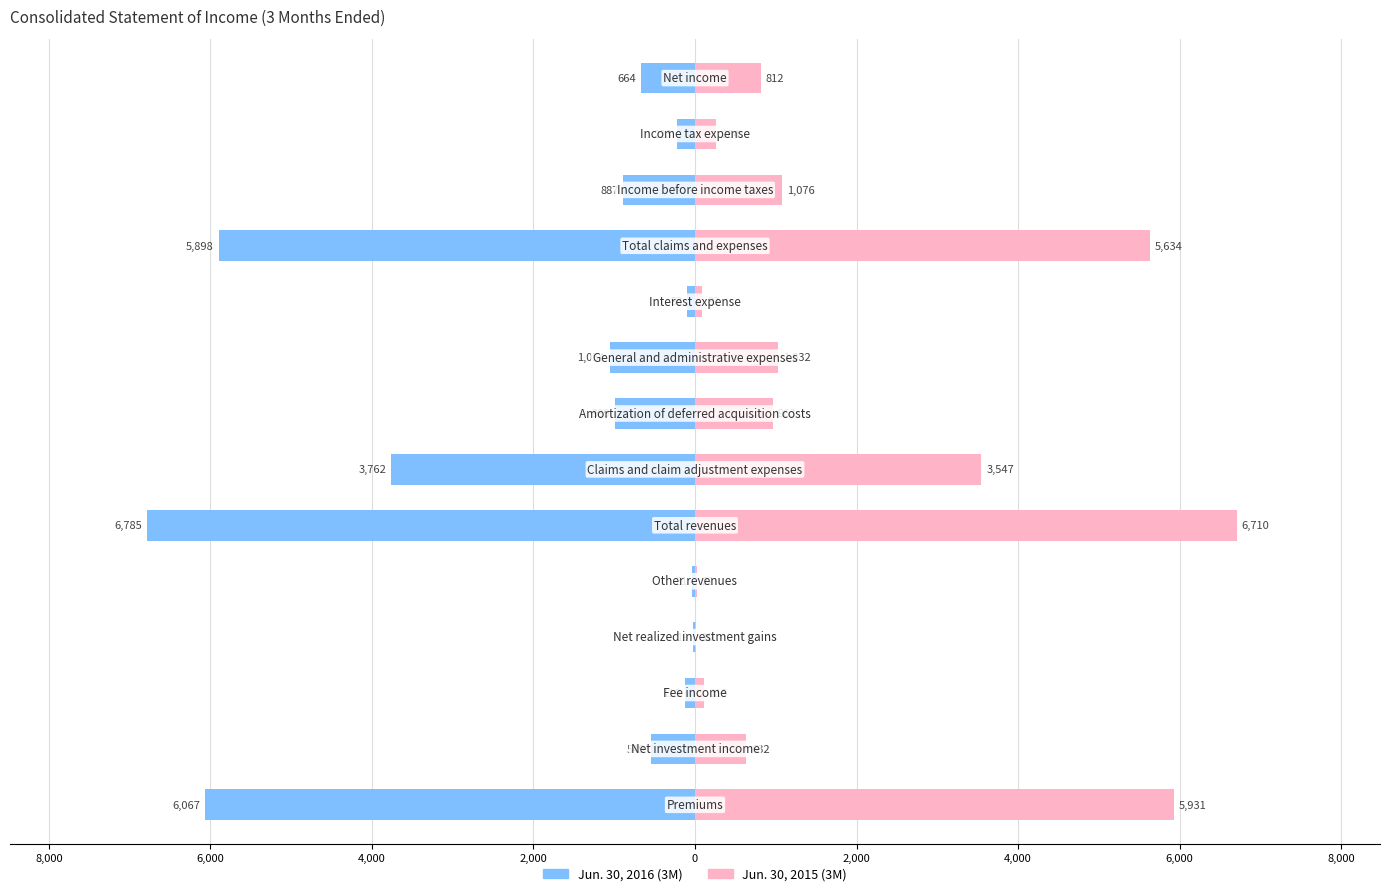

Is the value of Jun. 30, 2016 (3M) at 8,000 greater than the value of Jun. 30, 2015 (3M) at 2,000?

No